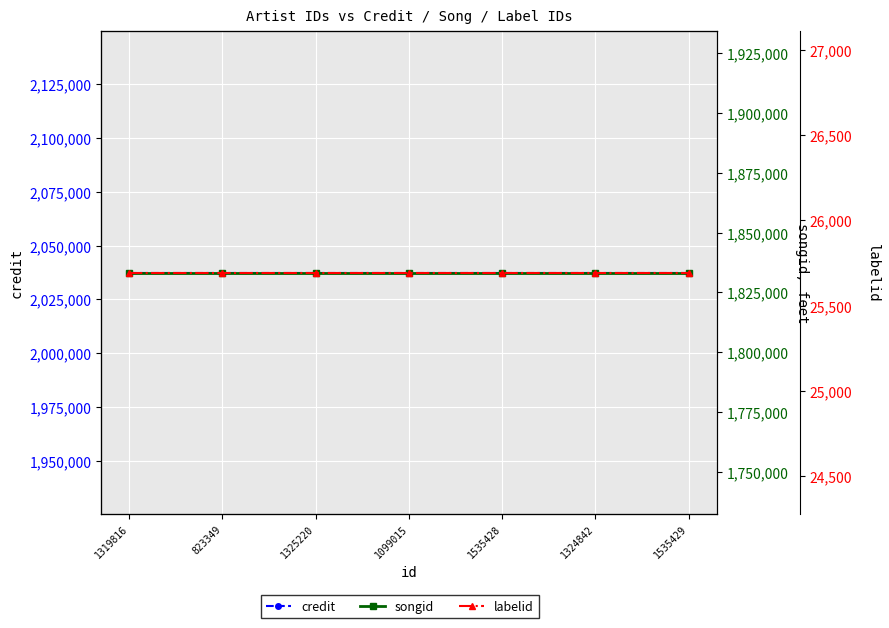

What is the lowest value of the credit series?

2037474